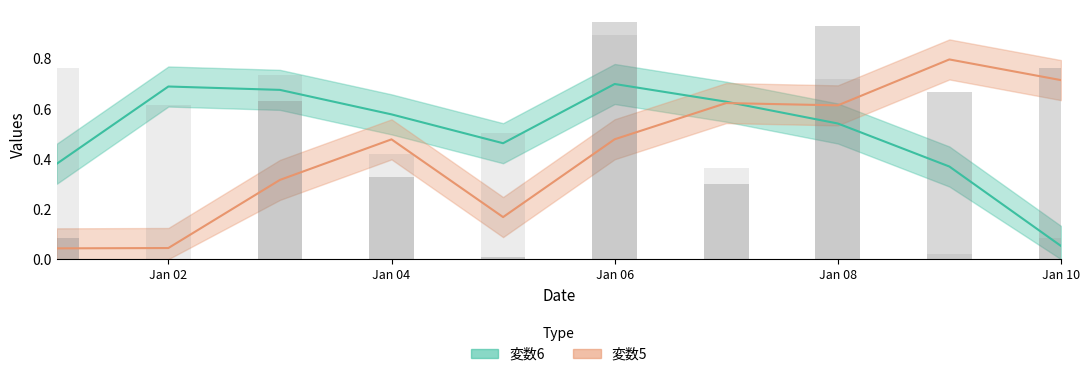

Which series has the largest total across all categories?

変数6